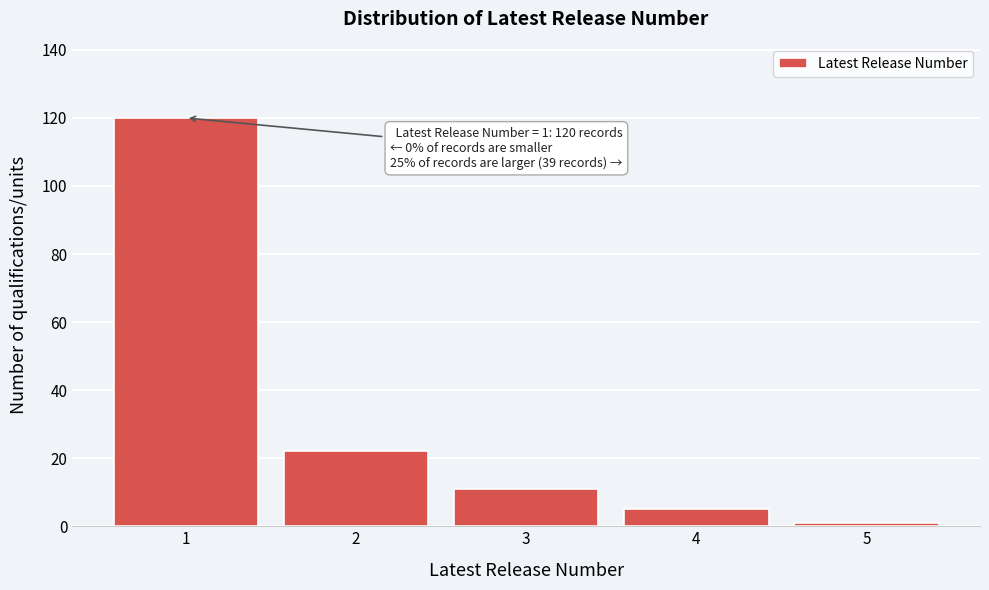

Reading left to right, extract all data points from this chart.

1=120	2=22	3=11	4=5	5=1